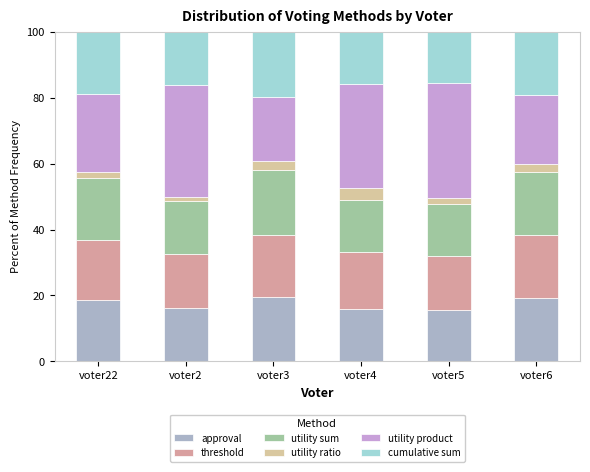

What is the label of the 5th bar from the right?

voter2